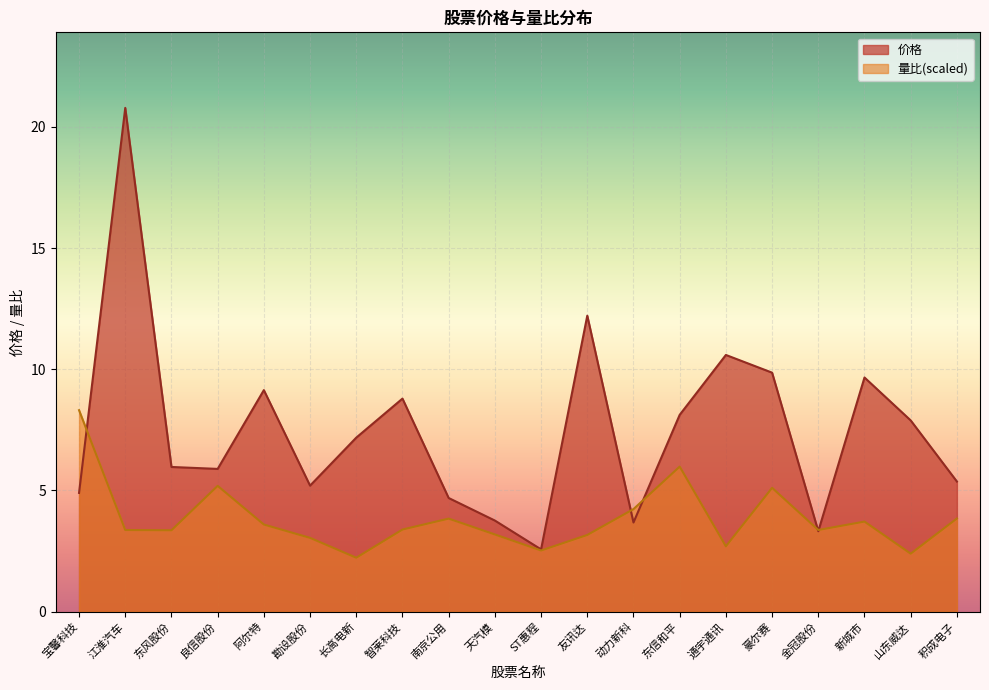

Which label corresponds to the smallest value in the chart?

长高电新